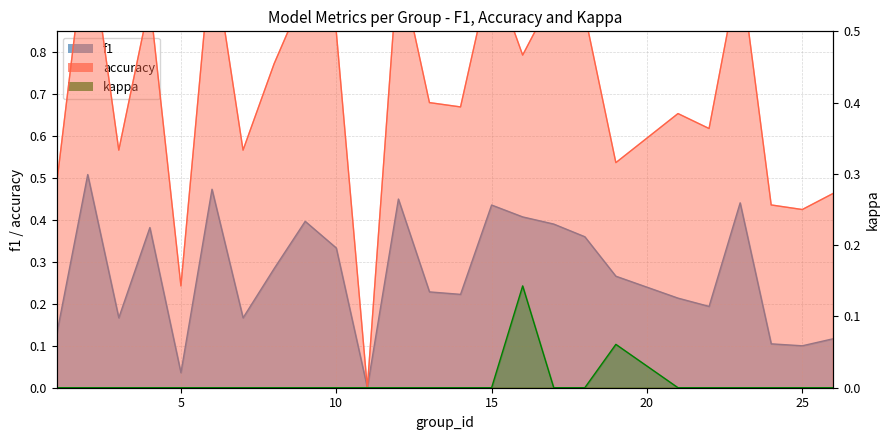

Where is the first local maximum for accuracy?

2